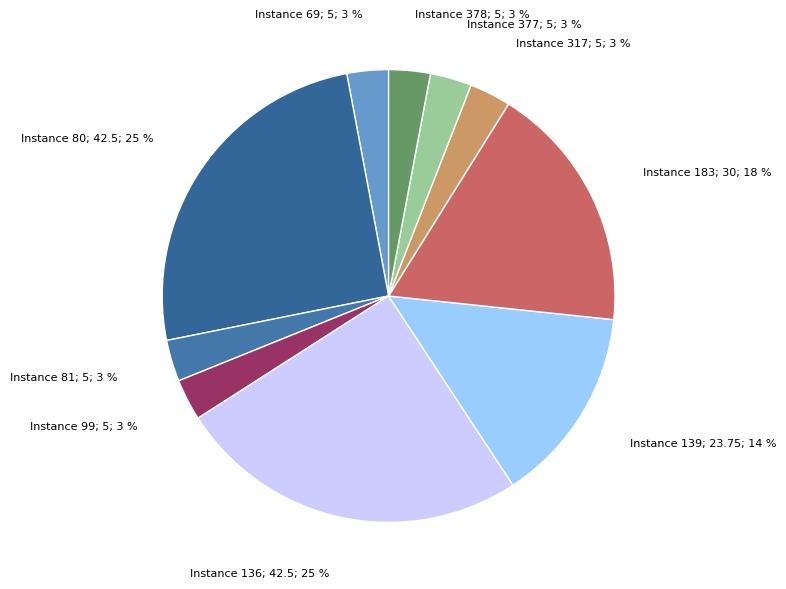

How many slices are in this pie chart?

10